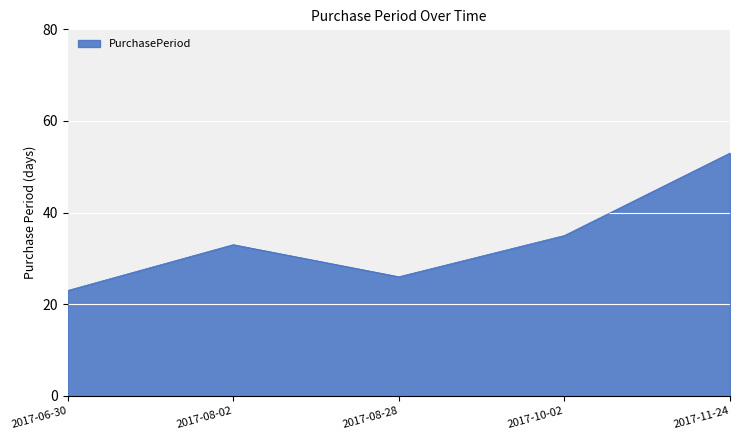

Reading left to right, list all the values displayed in this chart.

2017-06-30=23	2017-08-02=33	2017-08-28=26	2017-10-02=35	2017-11-24=53